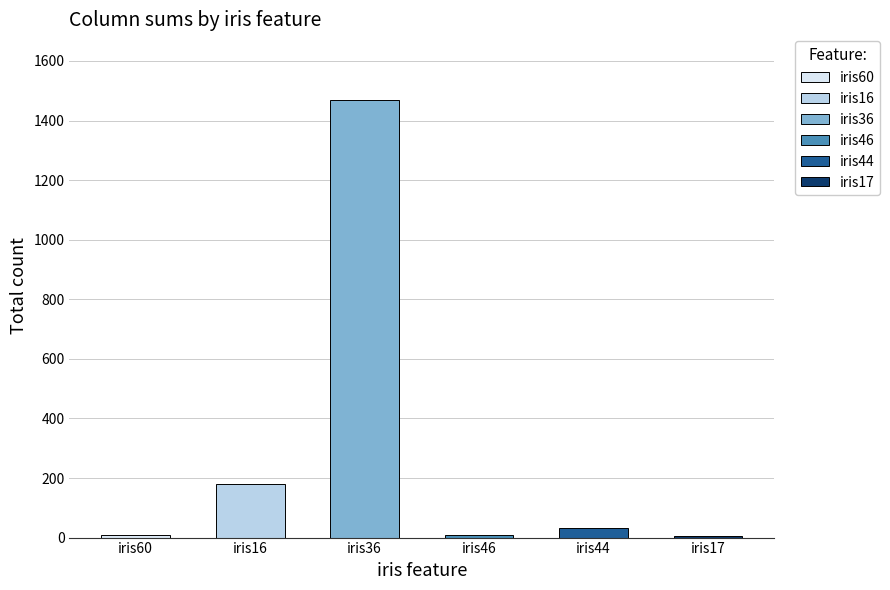

What is the change in value from iris36 to iris46?

-1462